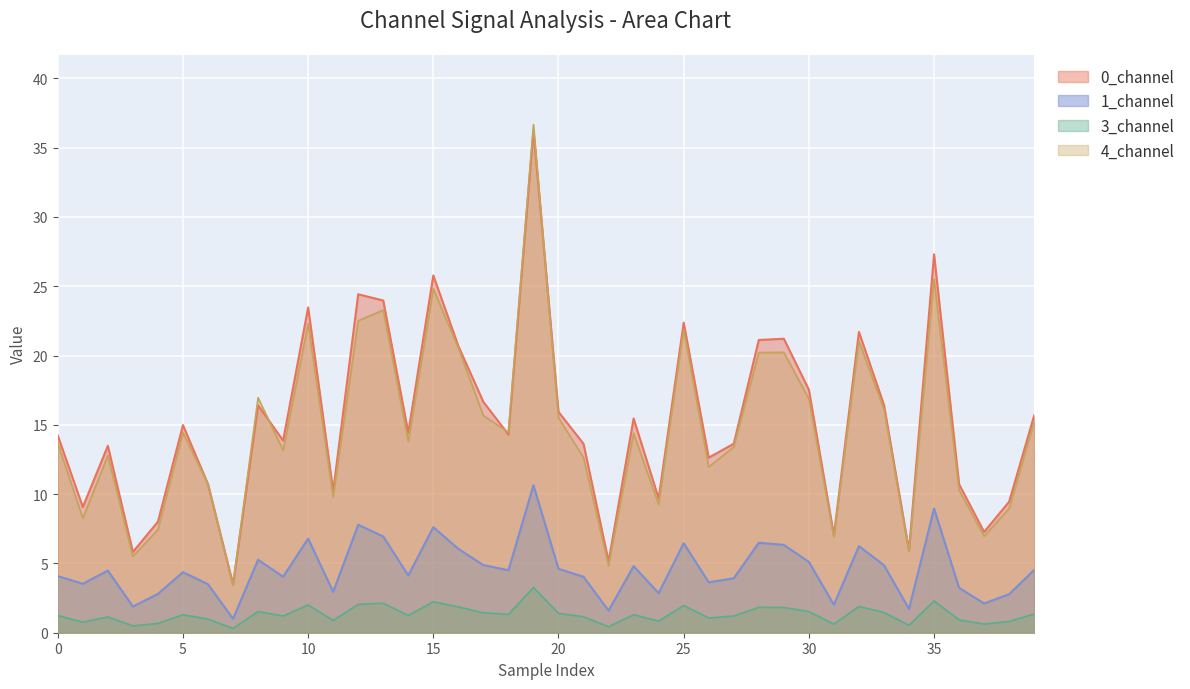

What is the approximate value of 1_channel at 0.0?

7.8